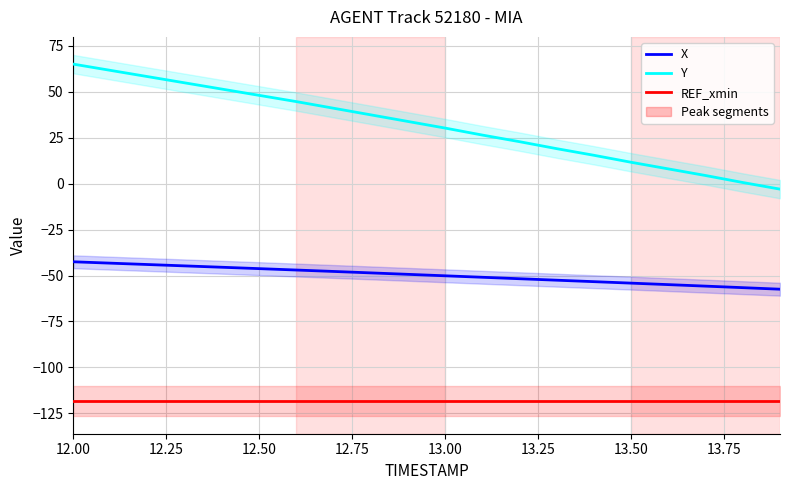

True or false: REF_xmin has more than 0 interior local peaks.

False